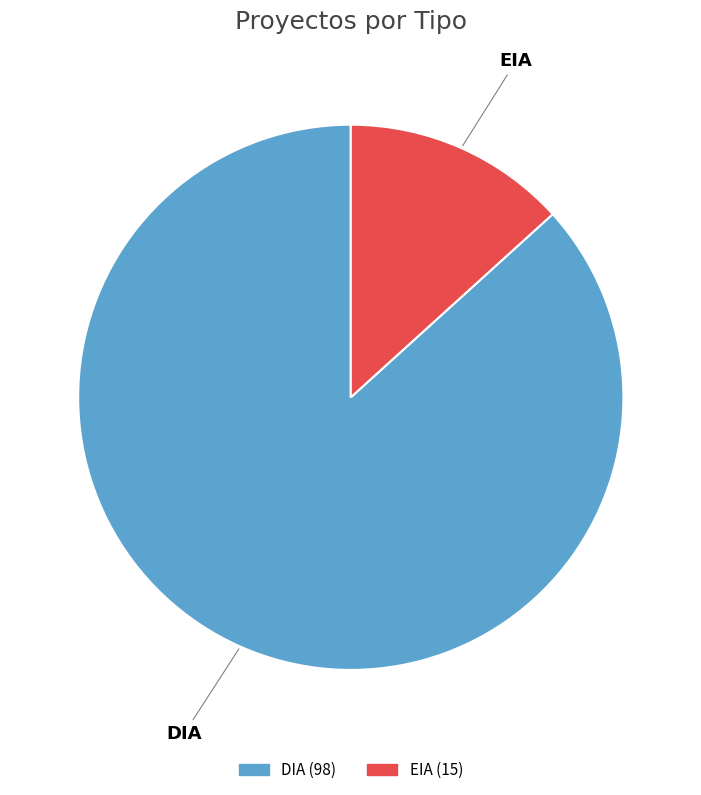

True or false: DIA accounts for 87% of the total.

True